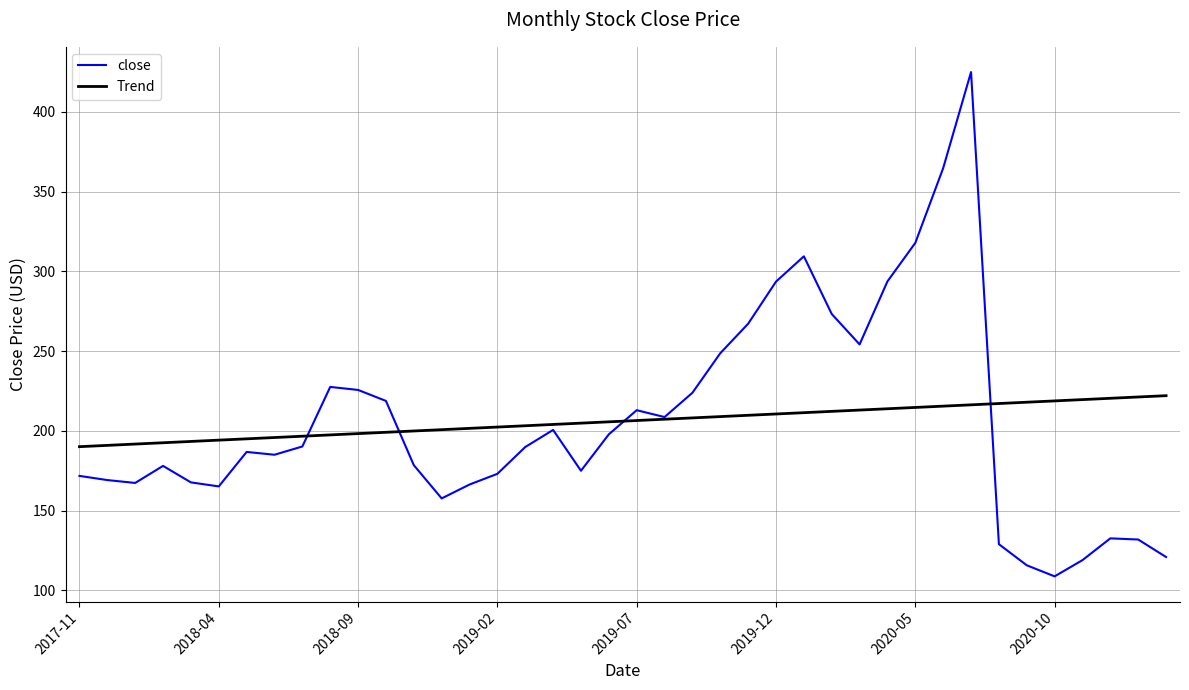

What is the minimum value for close?

108.9